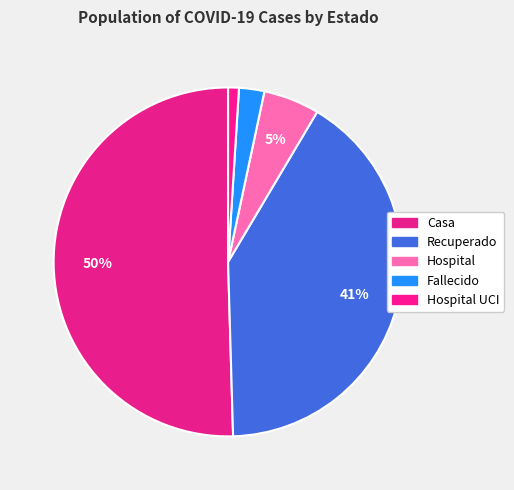

How many slices are in this pie chart?

5